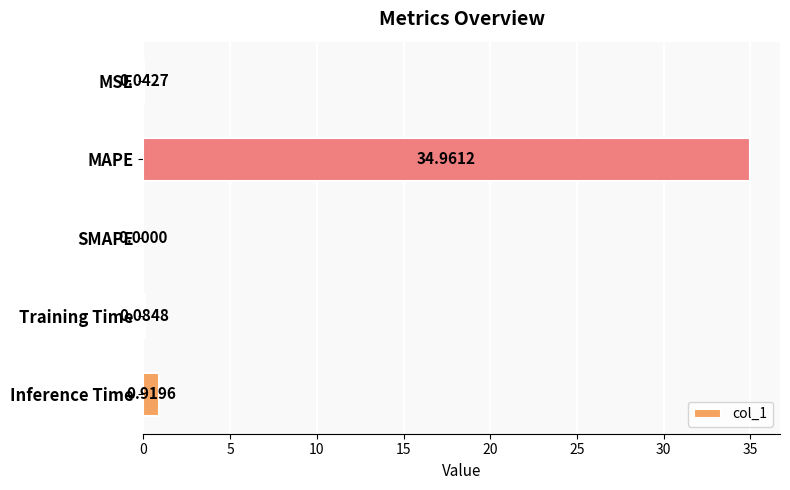

What is the change in value from MAPE to SMAPE?

-35.0